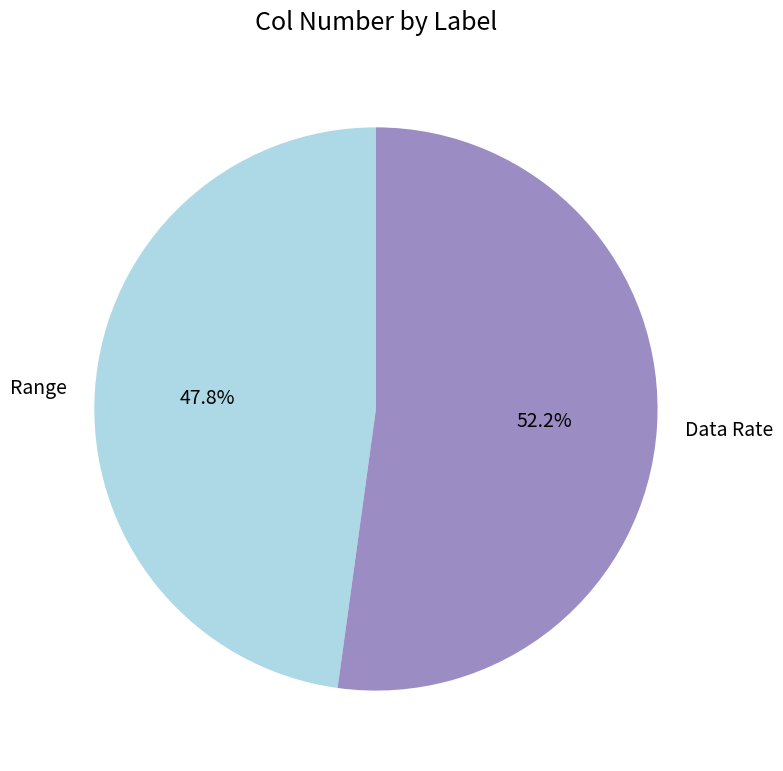

How many segments does this pie chart have?

2